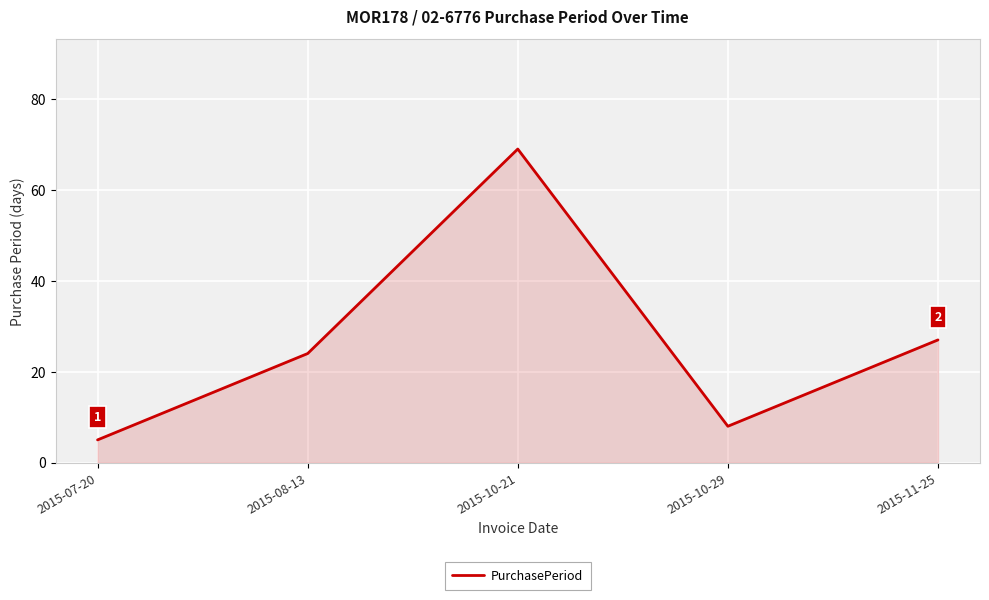

Reading right to left, what are all the values shown in this chart?

27	8	69	24	5